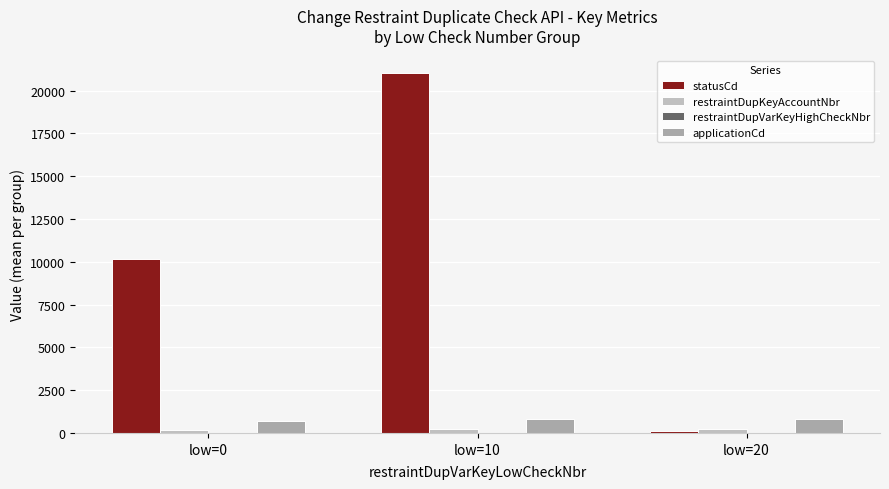

Is it true that statusCd equals 181.3 at low=20?

False